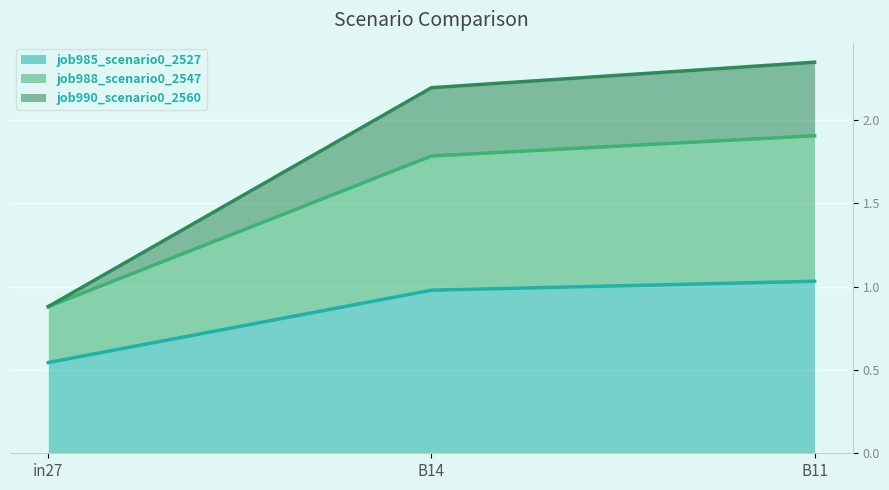

Which category has the lowest value in the job990_scenario0_2560 series?

in27